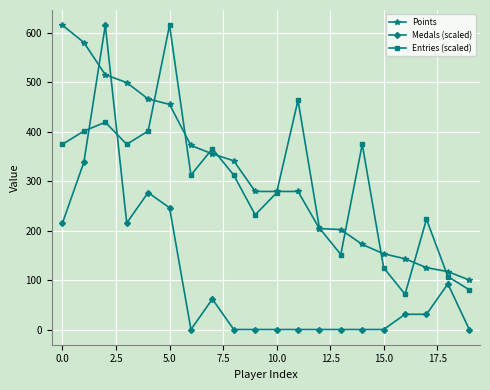

How many values in the Entries (scaled) series exceed 311?

11